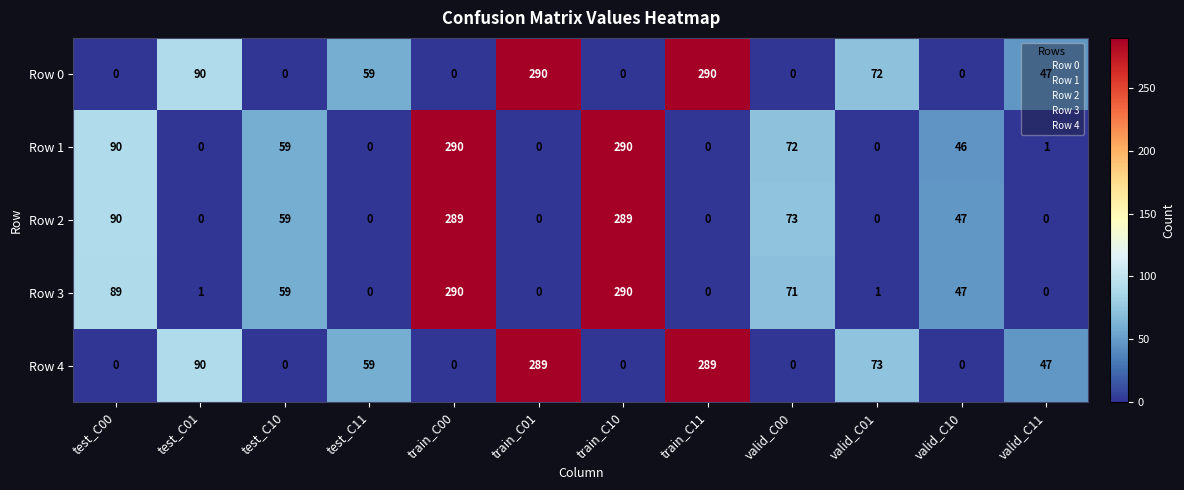

What is the total value across all series at test_C01?

181